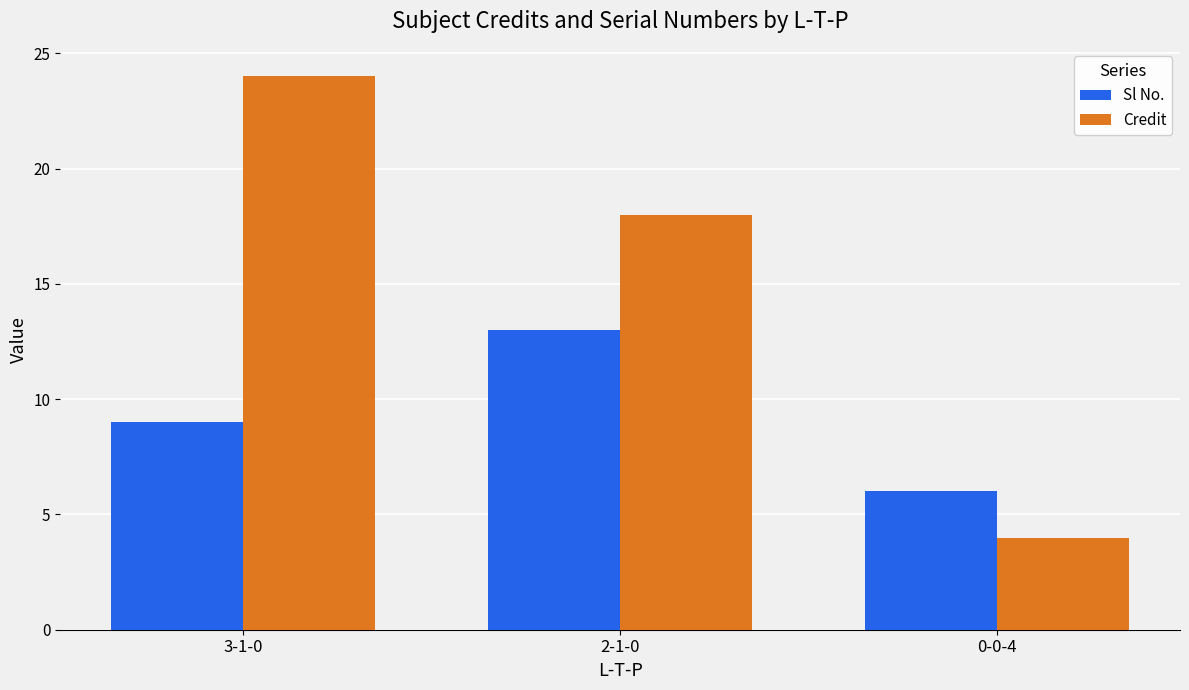

The Sl No. series shows 13 at 2-1-0. True or false?

True